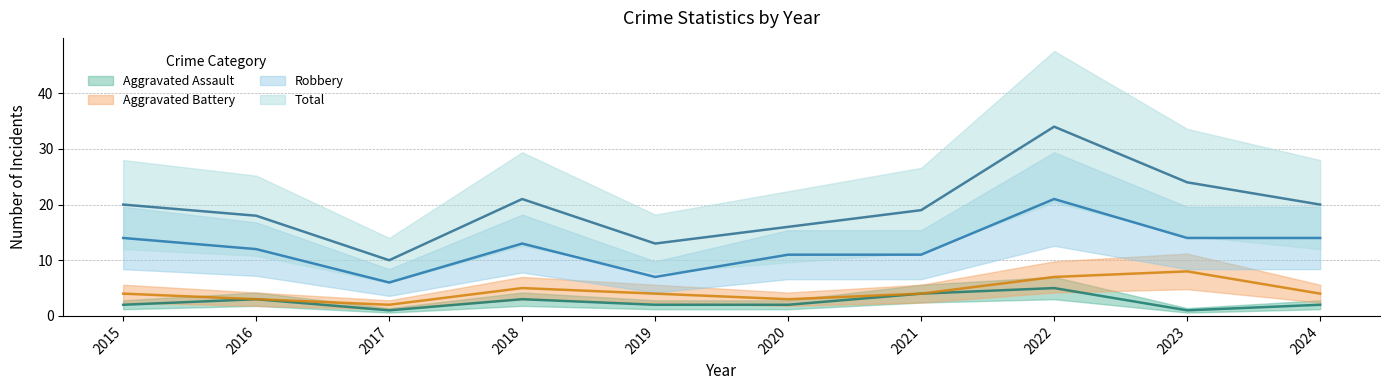

At which category does Robbery reach its first local peak?

2018